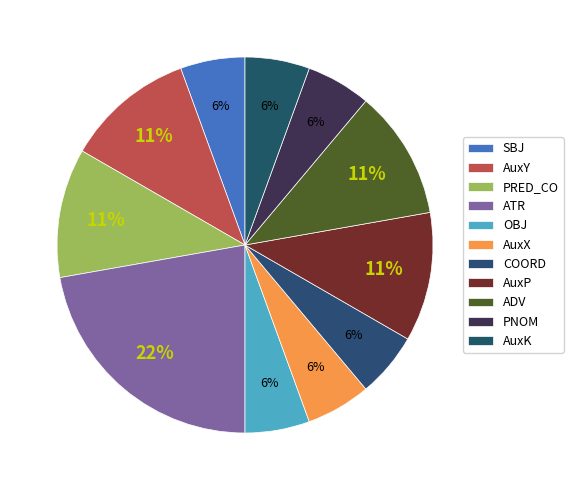

How many segments does this pie chart have?

11